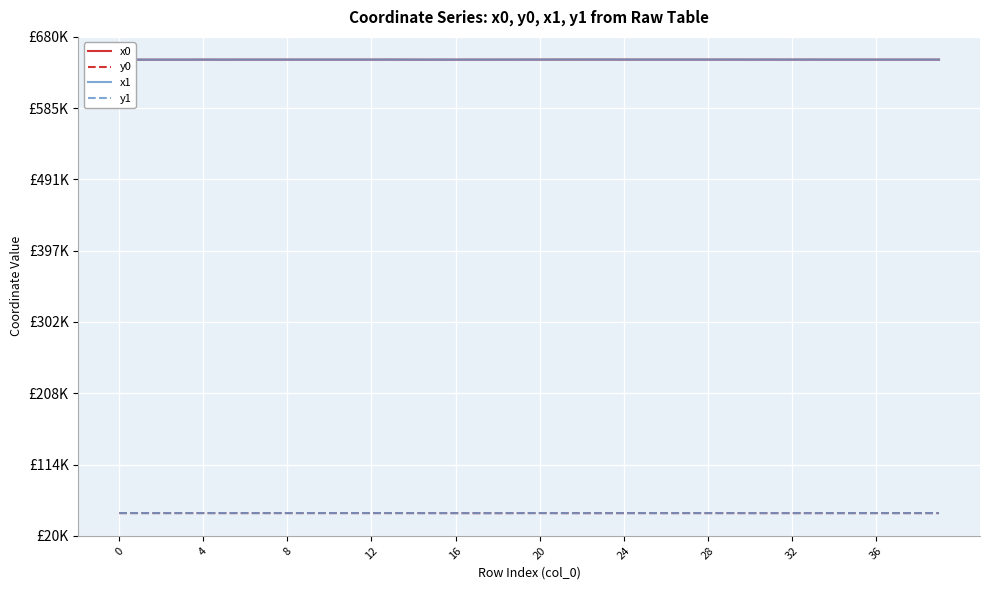

At which label does y0 reach its minimum?

17